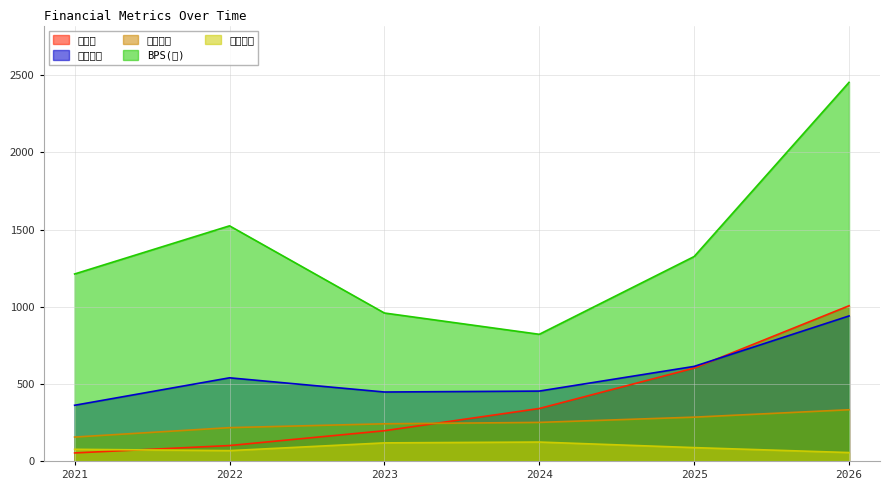

Which series has the largest range (max minus min)?

BPS(원)